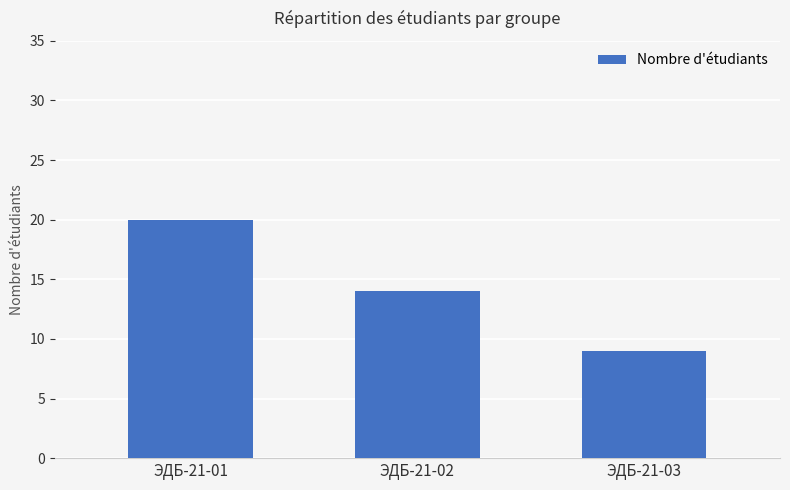

The value at ЭДБ-21-01 is 29. True or false?

False